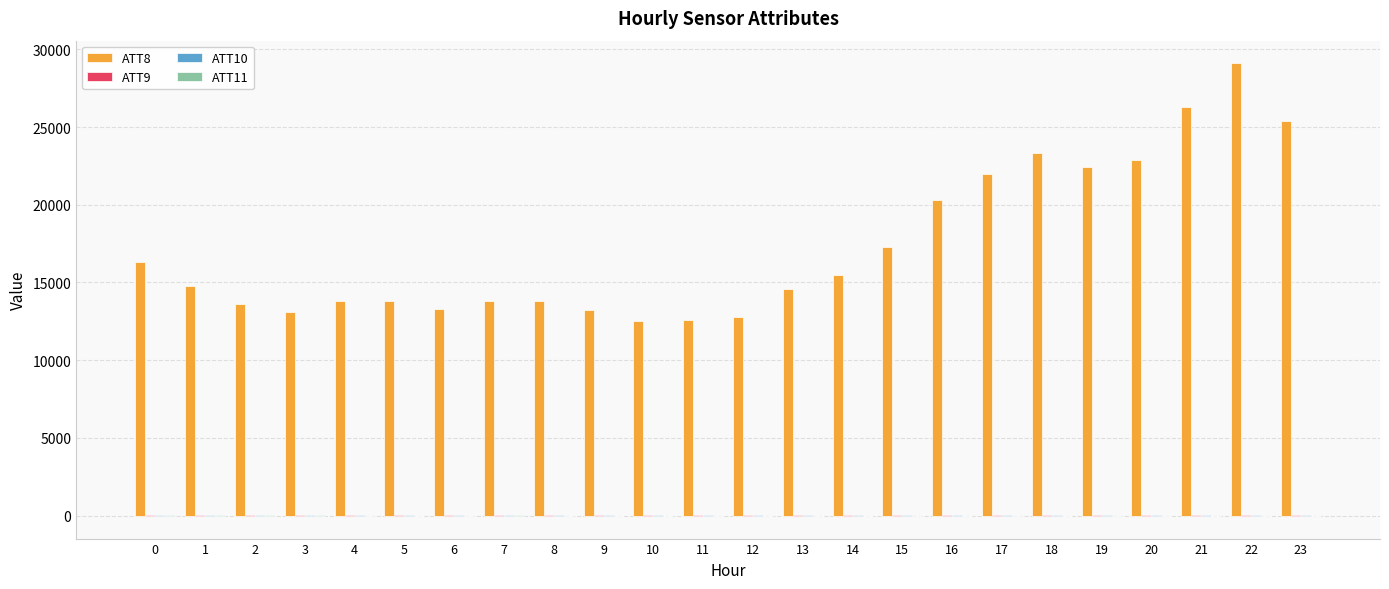

At which category is the sum across all series the highest?

22